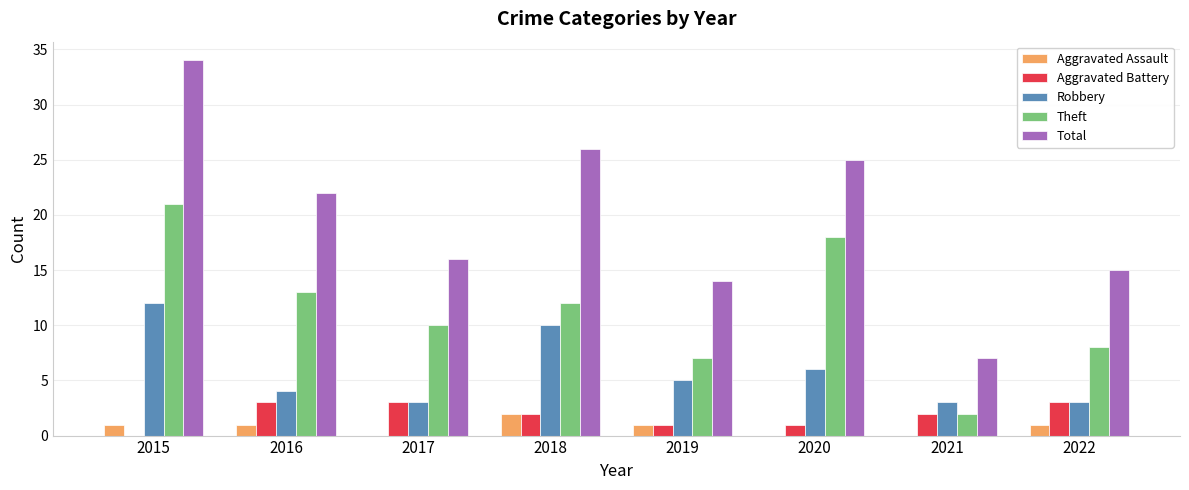

Which series has the widest spread of values?

Total